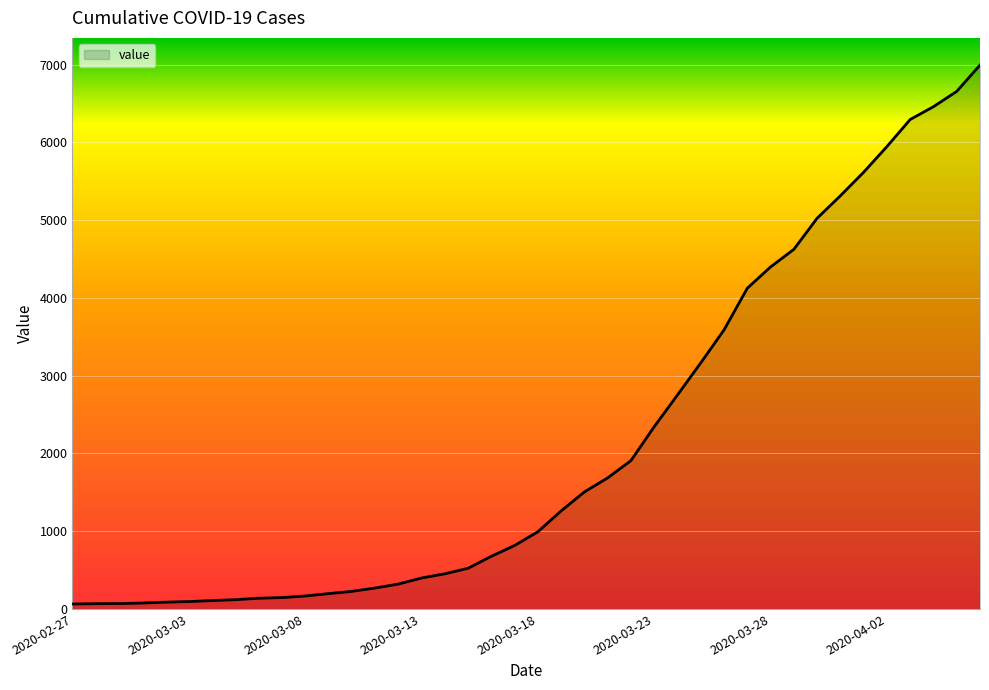

Does the chart display data point markers on the line(s)?

No